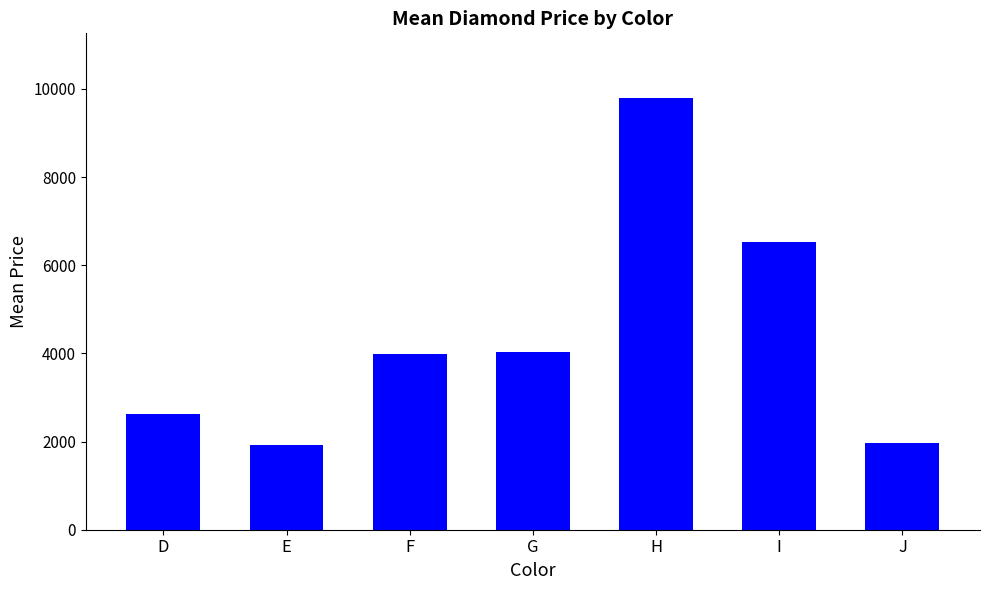

At which label is the value closest to 5854?

I